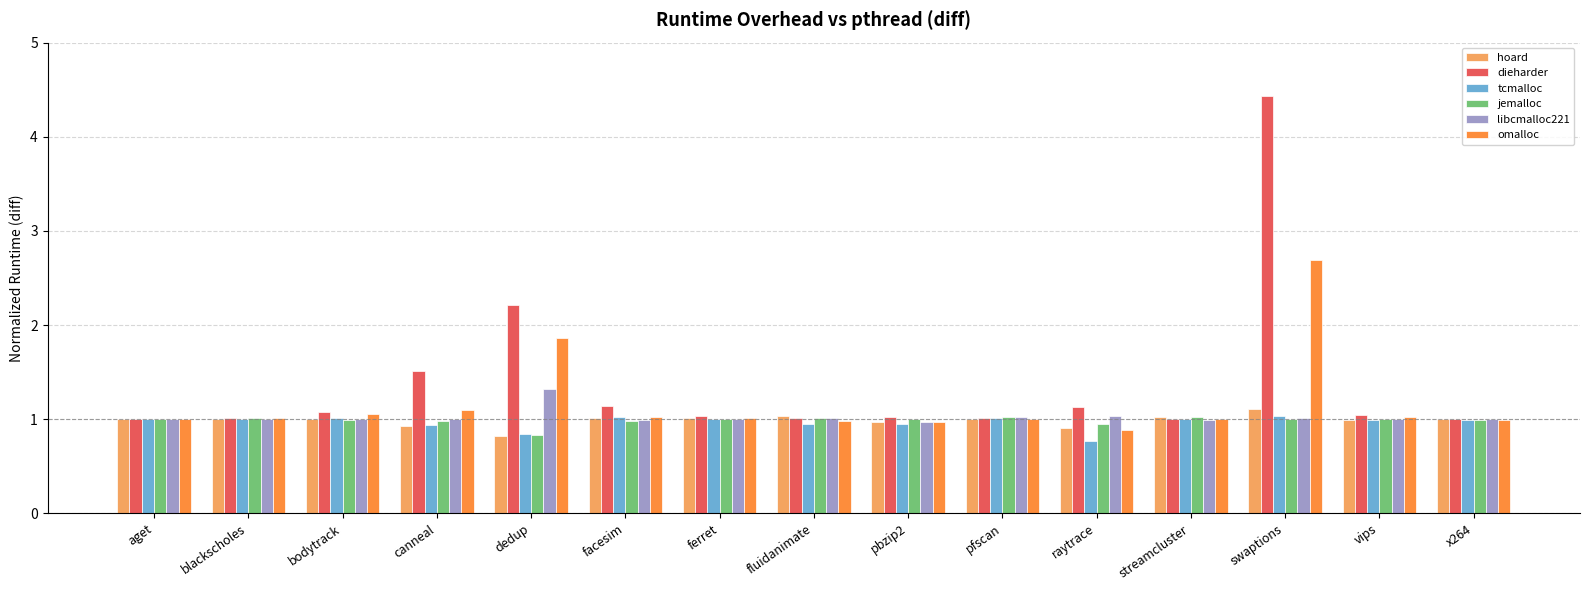

At which label is jemalloc closest to 0?

dedup